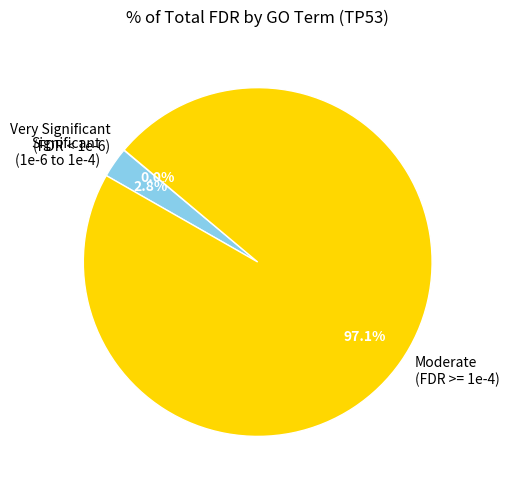

Is there a majority slice in this chart?

Yes